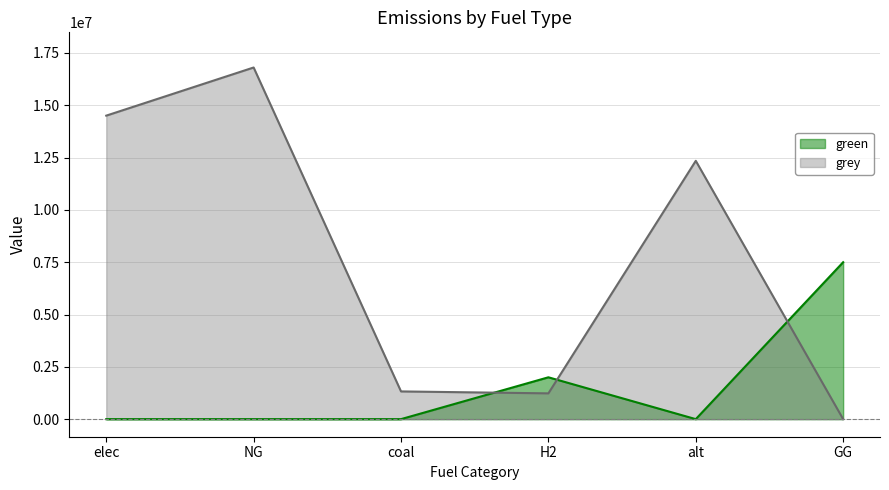

Which series has the largest range (max minus min)?

grey